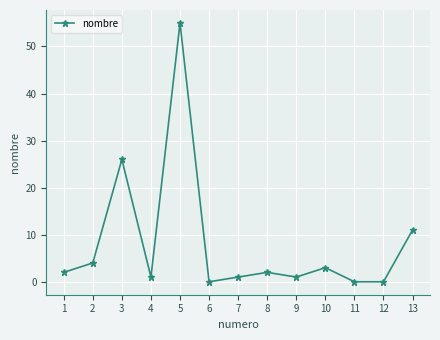

Where is the data nearest to the value 27?

3